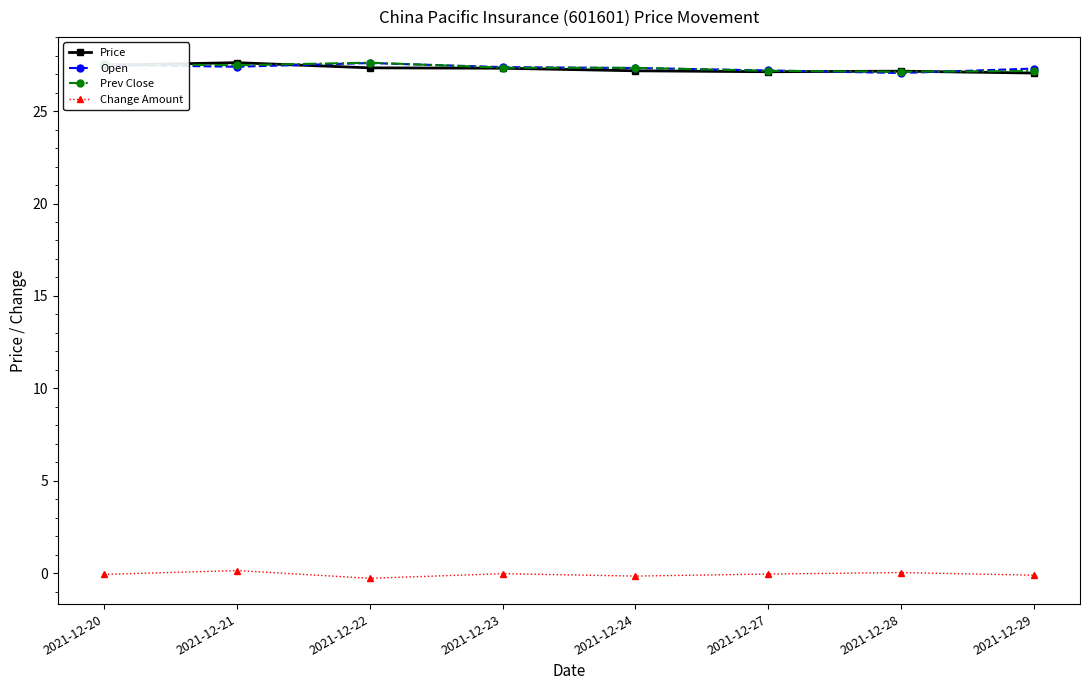

What is the value of the Open point at the 1st from the left?

27.5